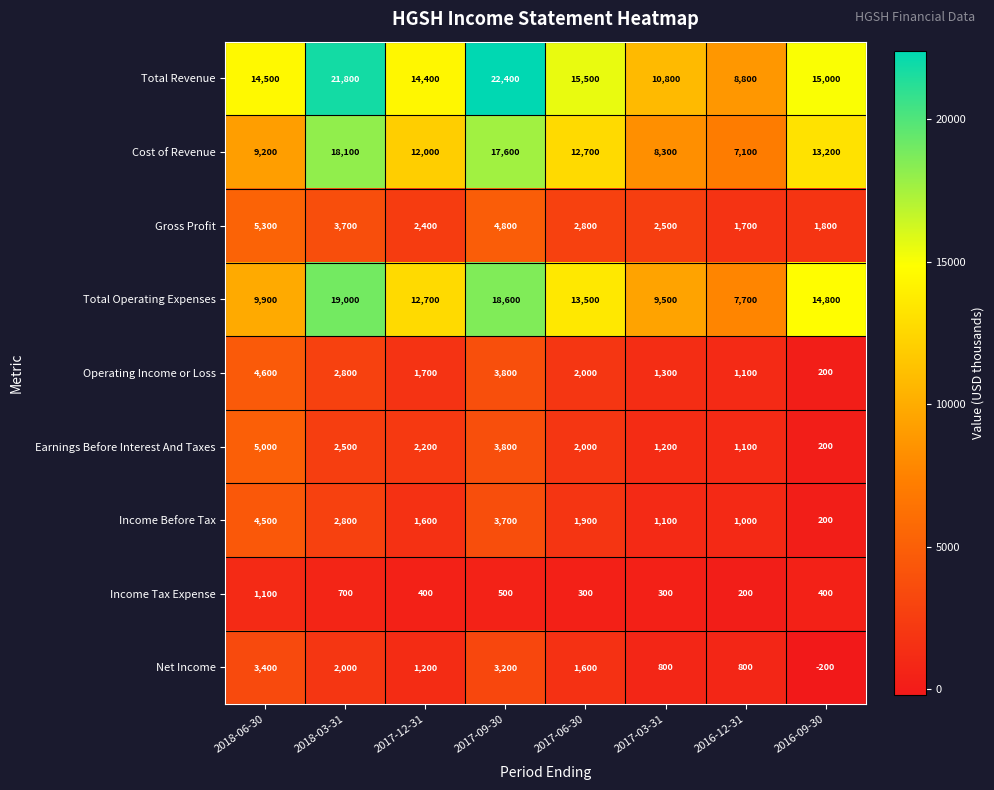

Rank the categories by Income Before Tax value from lowest to highest.

2016-09-30, 2016-12-31, 2017-03-31, 2017-12-31, 2017-06-30, 2018-03-31, 2017-09-30, 2018-06-30